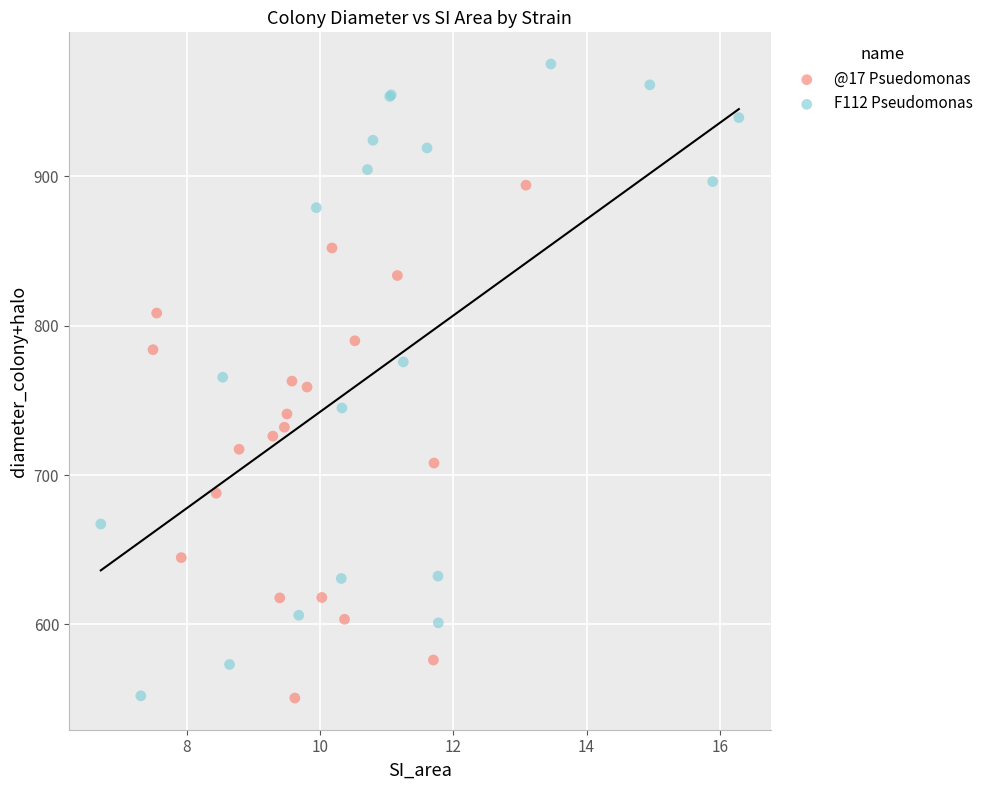

What are all the series names shown in the legend?

@17 Psuedomonas, F112 Pseudomonas